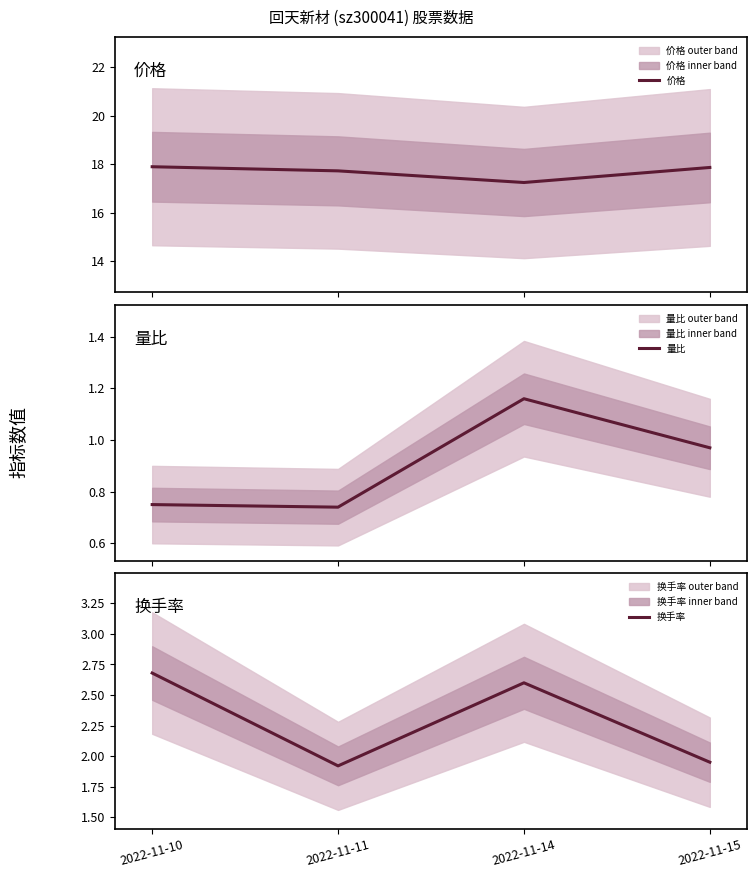

Which series changed the most between 2022-11-14 and 2022-11-15?

换手率